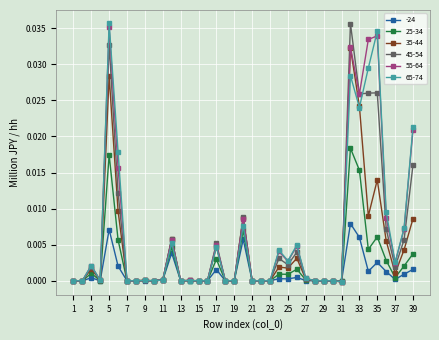

True or false: 35-44 has more than 1 interior local peaks.

True